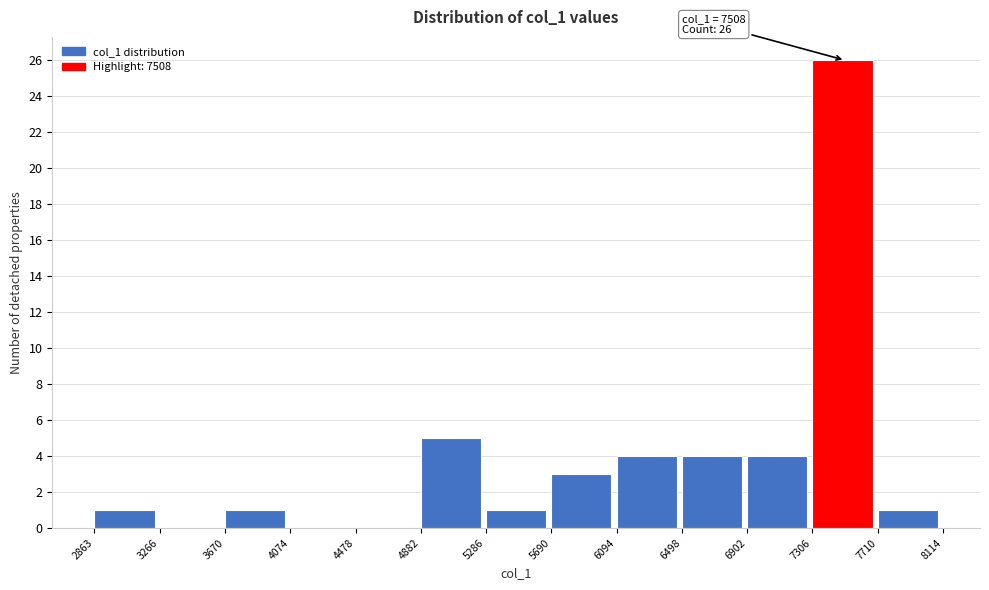

Which range on the x-axis has the tallest bar?

7306 to 7710